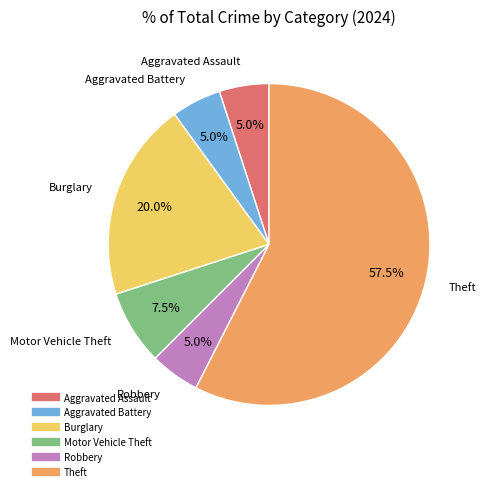

Does any single category account for the majority?

Yes